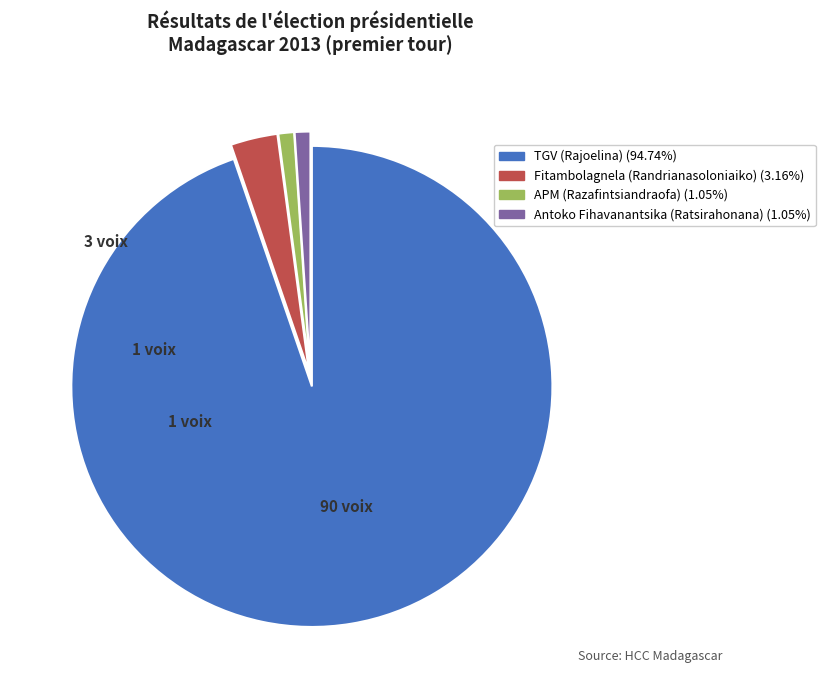

Do TGV (Rajoelina) and Fitambolagnela (Randrianasoloniaiko) together represent more than half of the pie?

Yes